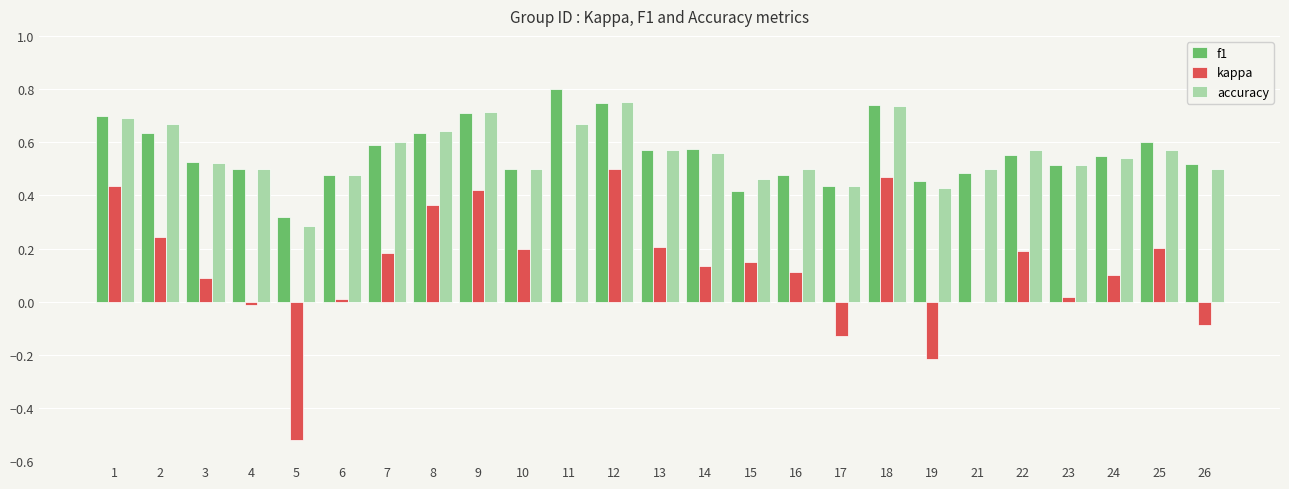

What is the total value across all series at 21?

1.0